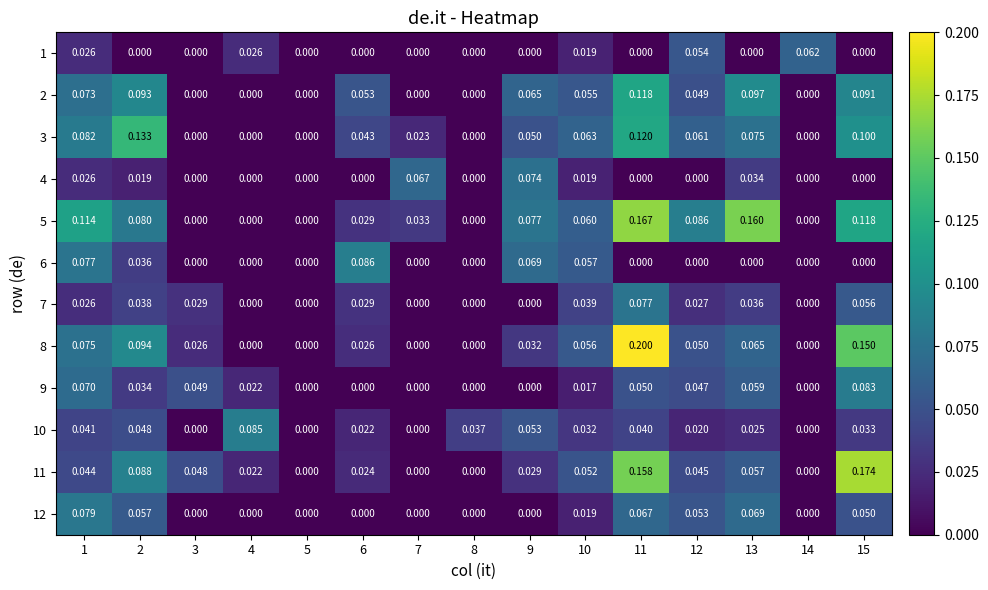

How many data points does each series have?

15